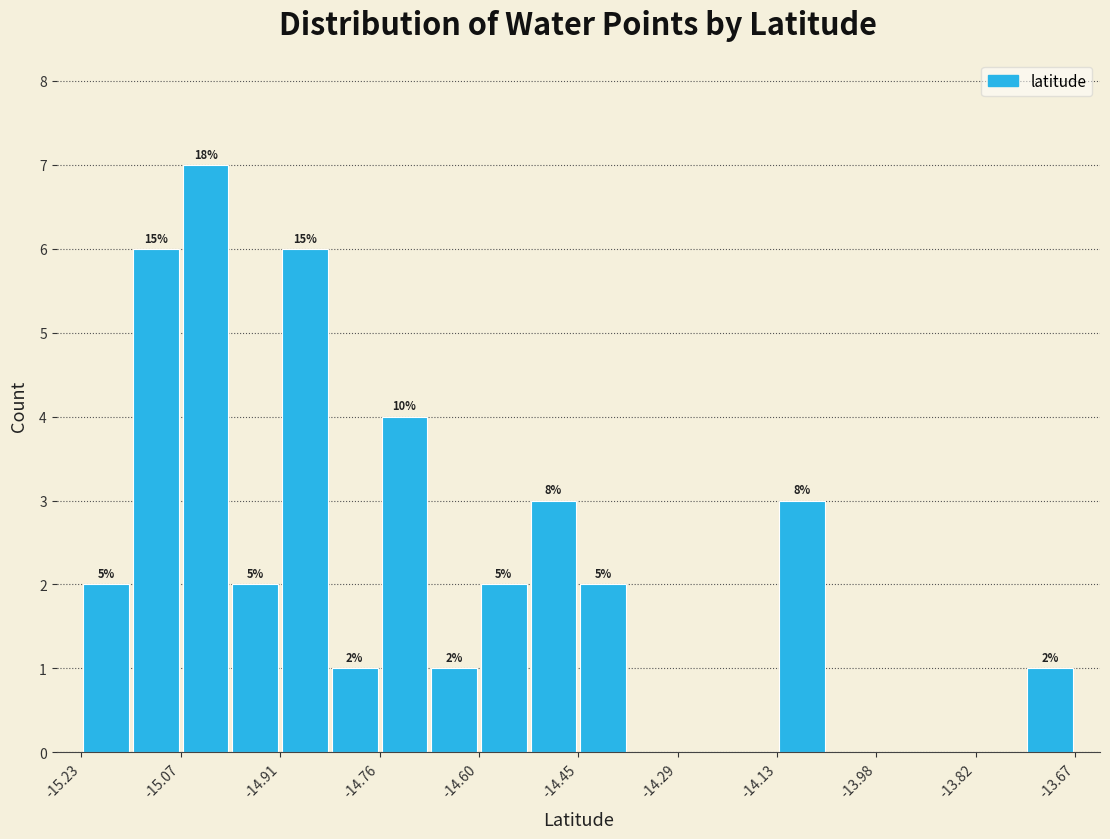

Read against the x-axis, roughly where is the centre of the tallest bar?

-15.04